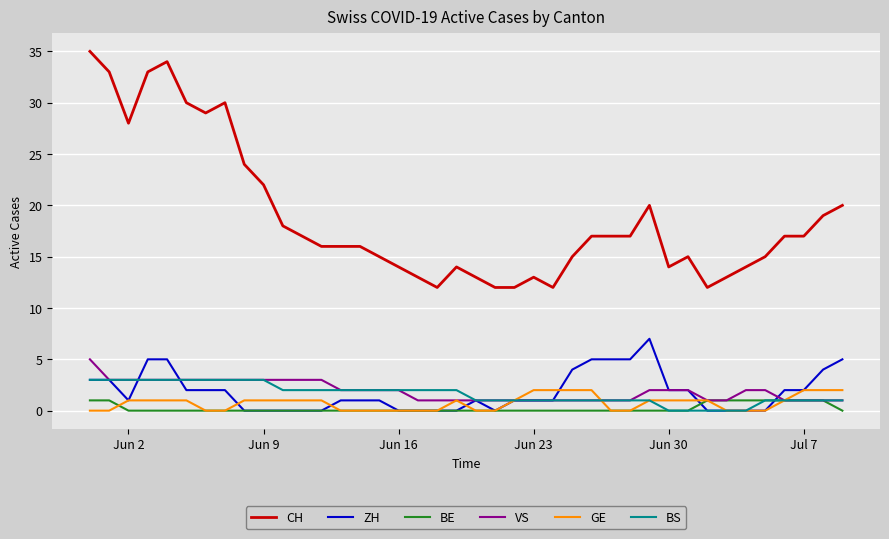

True or false: CH and VS intersect in this chart.

False